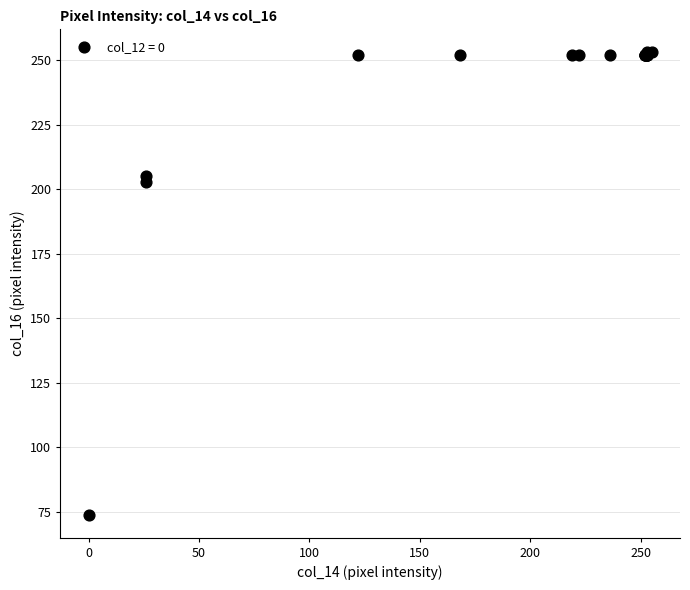

What Y value in the scatter plot is closest to 163?

203